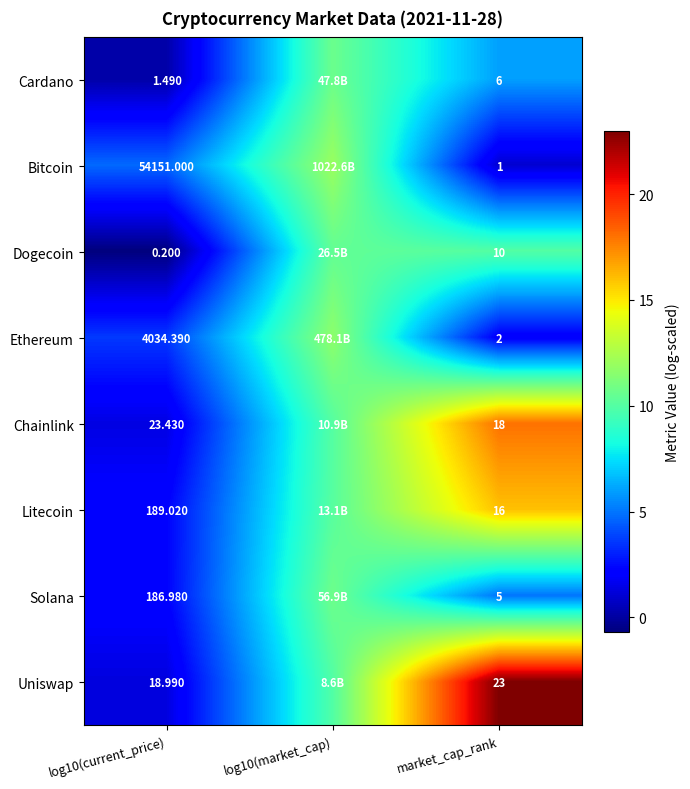

At market_cap_rank, list the series in order from largest to smallest.

Uniswap, Chainlink, Litecoin, Dogecoin, Cardano, Solana, Ethereum, Bitcoin